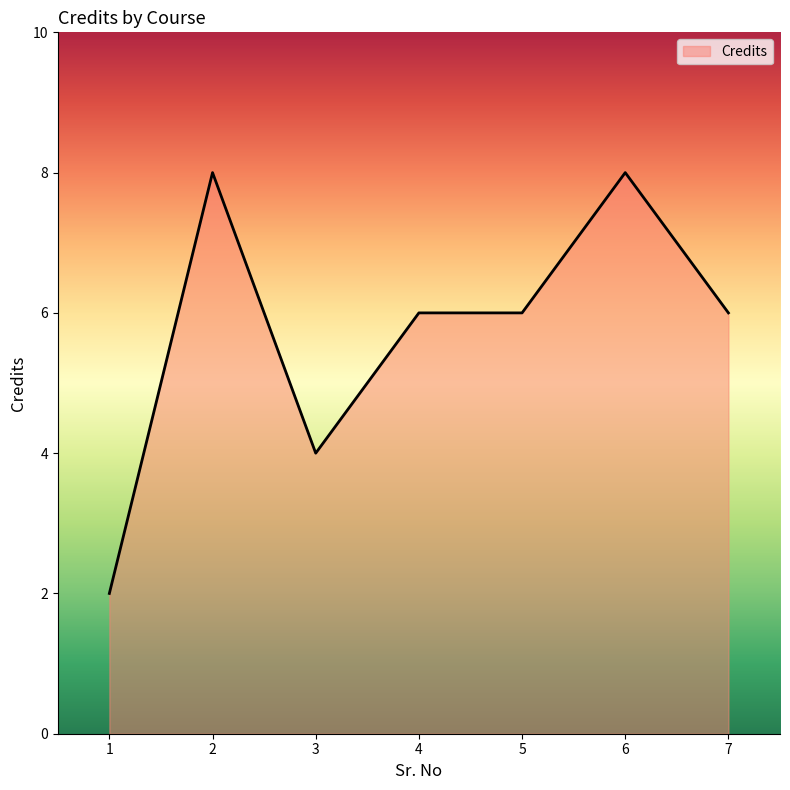

Reading left to right, transcribe all the data shown in this chart.

2	8	4	6	6	8	6